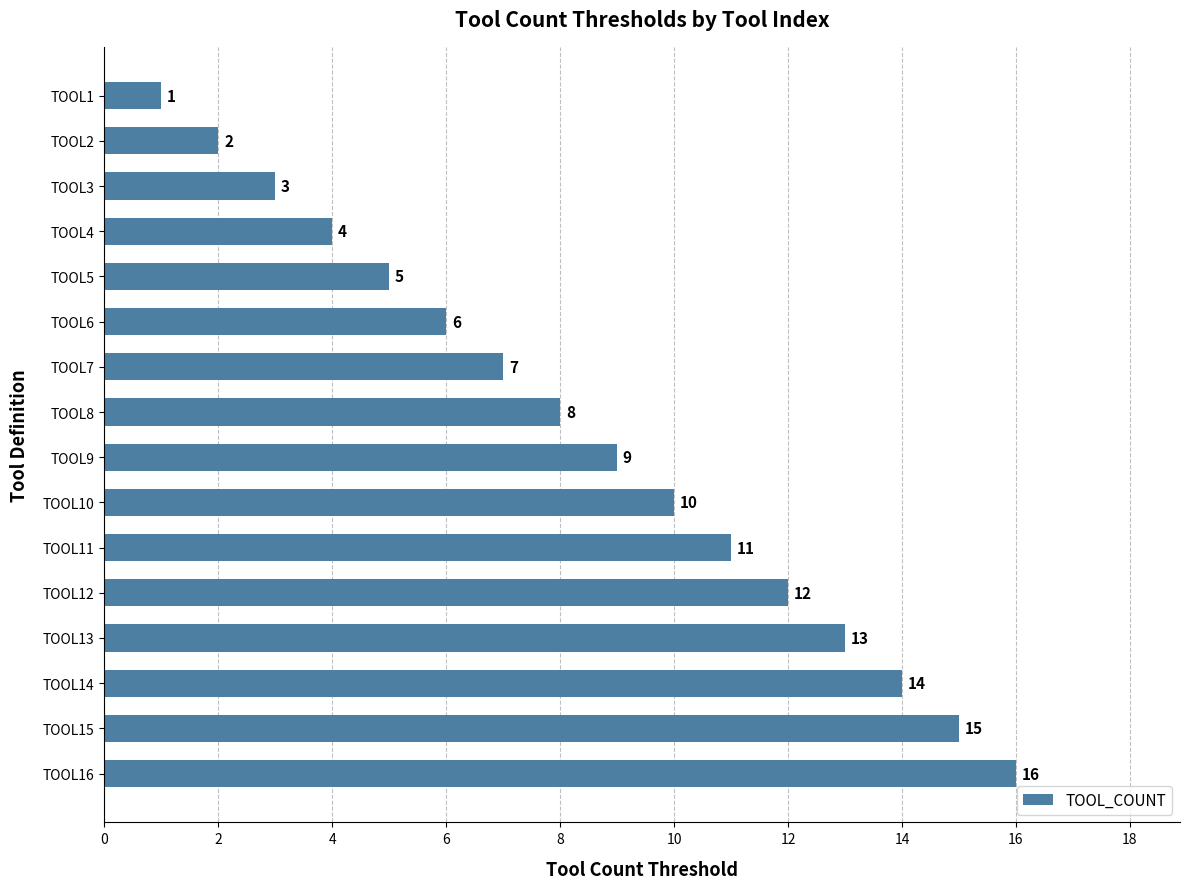

How many distinct data groups are displayed?

1